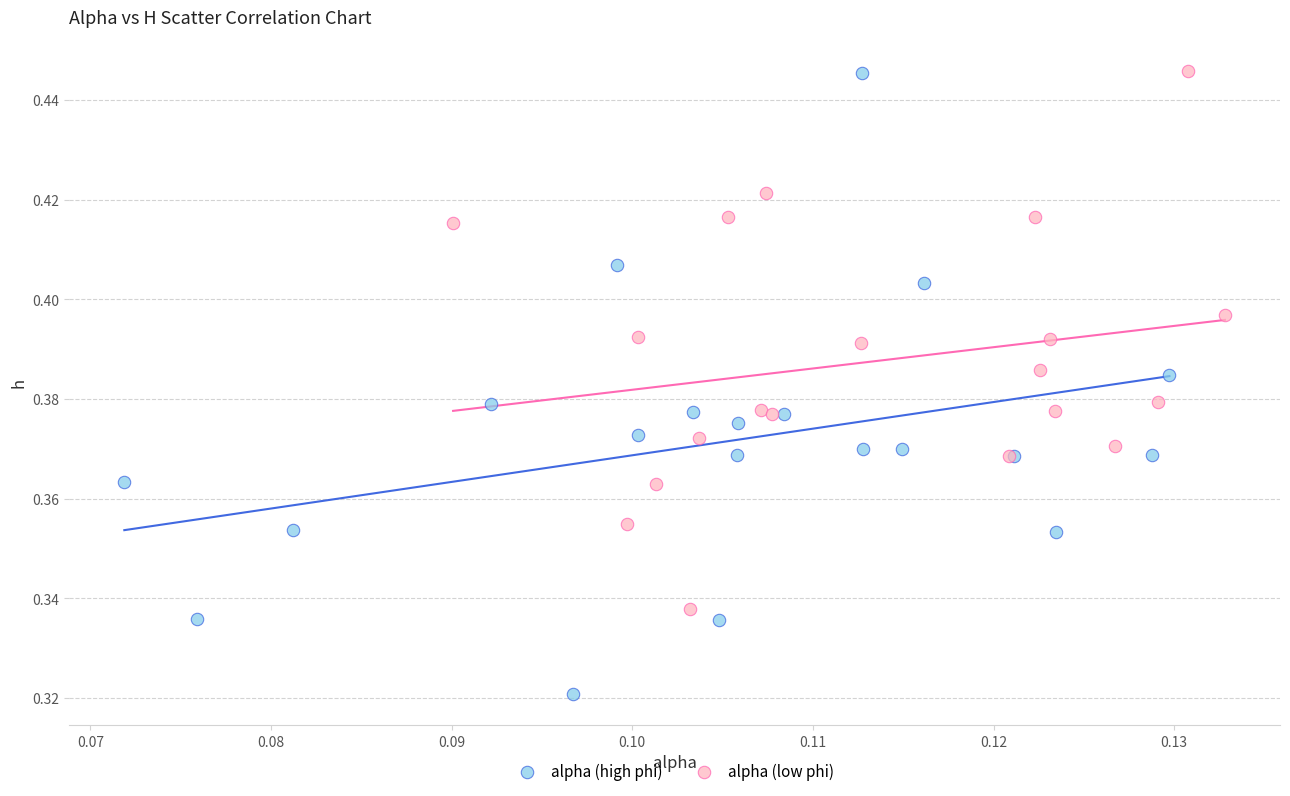

Which series has the largest Y range (max minus min)?

alpha (high phi)